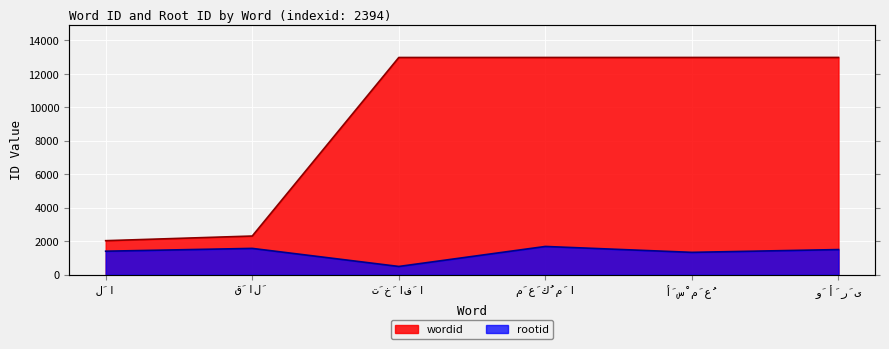

What is the smallest value displayed?

488